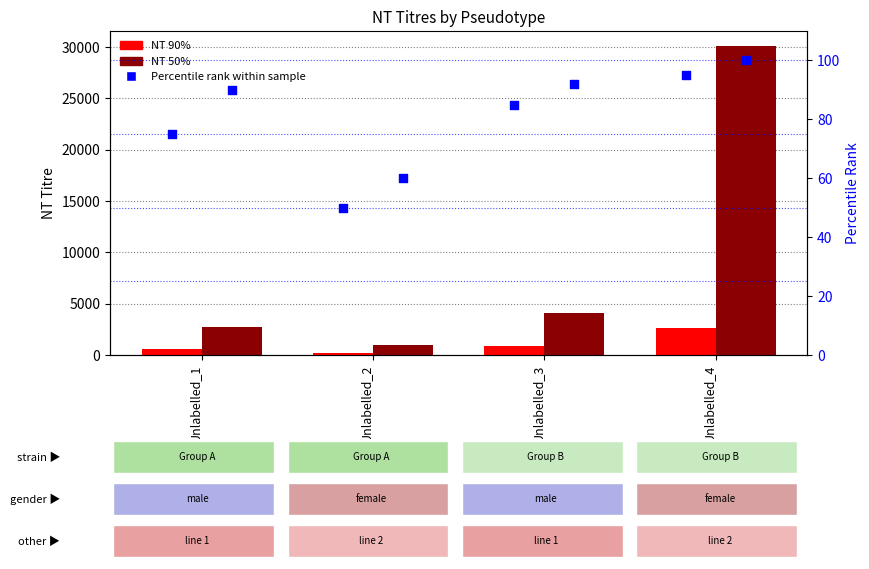

Which series has the largest total across all categories?

NT 50%